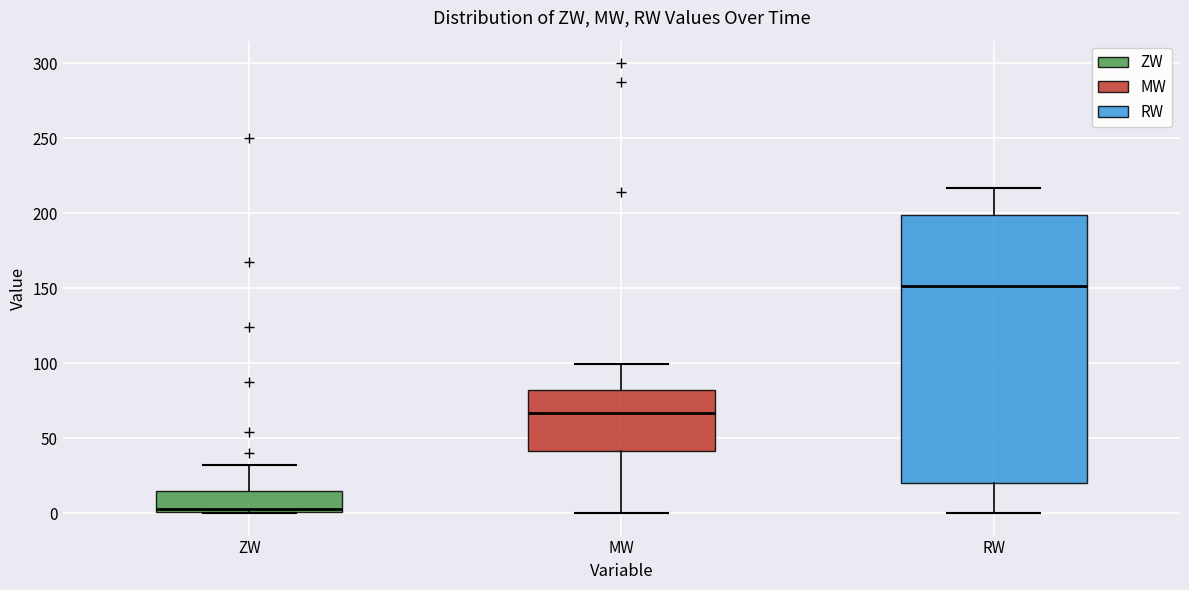

Reading left to right, read every box against the y-axis: the position of its median line, the range the box covers, and the ends of its whiskers. The values are not printed on the chart, so give them approximately, as read against the axis.

ZW: median 5, box 0 to 15, whiskers 0 to 30
MW: median 65, box 40 to 80, whiskers 0 to 100
RW: median 150, box 20 to 200, whiskers 0 to 215